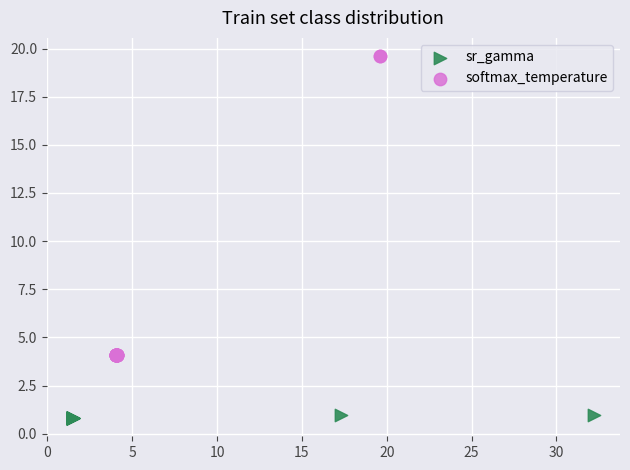

Which series has the largest Y range (max minus min)?

softmax_temperature